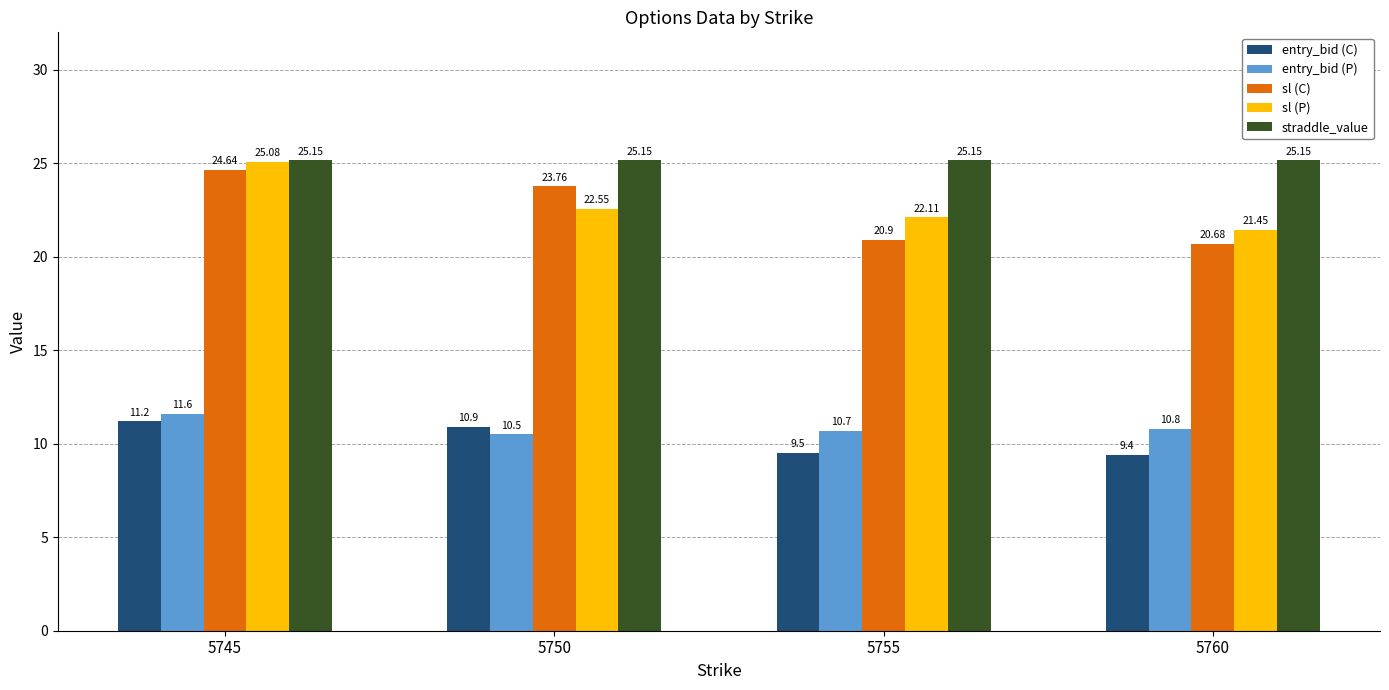

At 5760, list the series in order from smallest to largest.

entry_bid (C), entry_bid (P), sl (C), sl (P), straddle_value